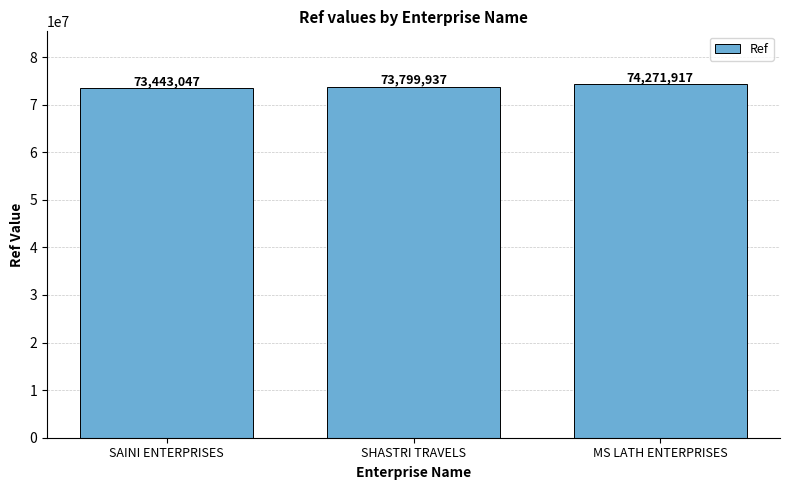

The value at SAINI ENTERPRISES is 73443047. True or false?

True